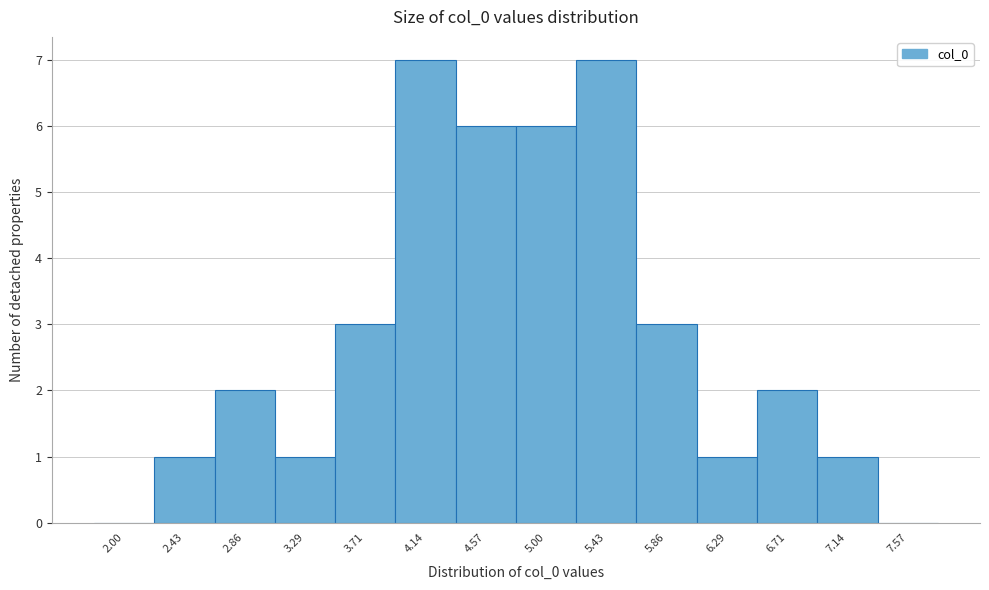

Reading left to right, list all the values displayed in this chart.

2.00=0	2.43=1	2.86=2	3.29=1	3.71=3	4.14=7	4.57=6	5.00=6	5.43=7	5.86=3	6.29=1	6.71=2	7.14=1	7.57=0